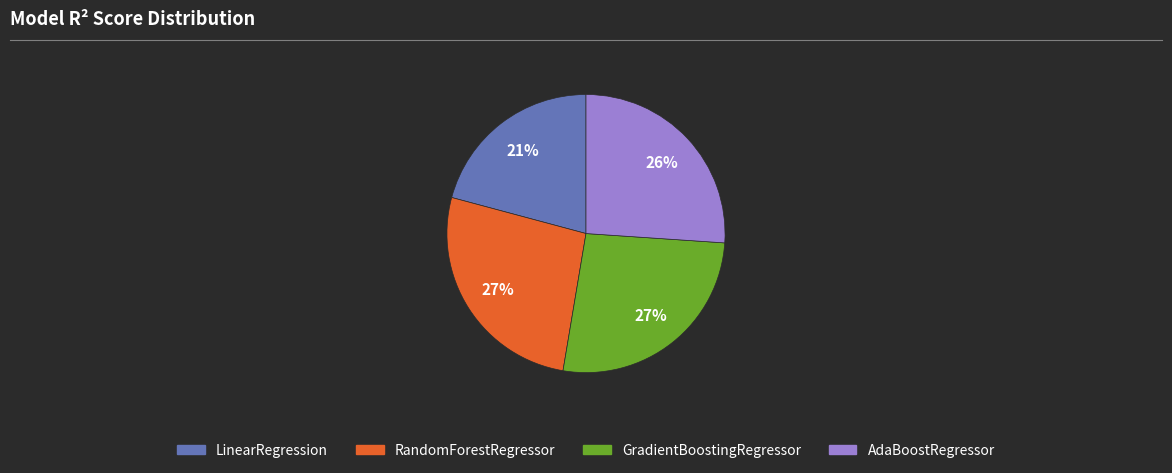

Is there a majority slice in this chart?

No